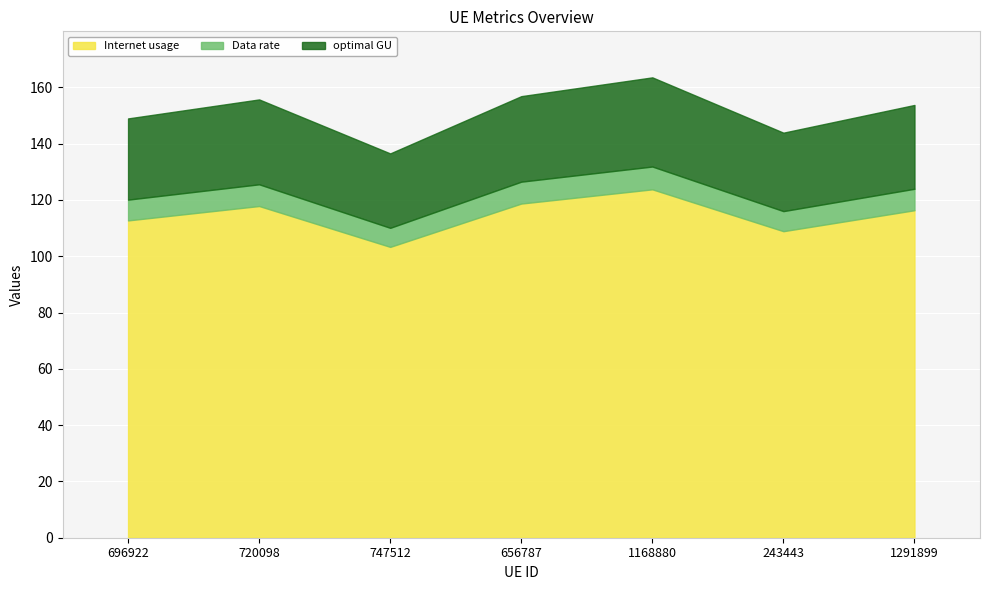

At which label does Internet usage first exceed 116?

720098